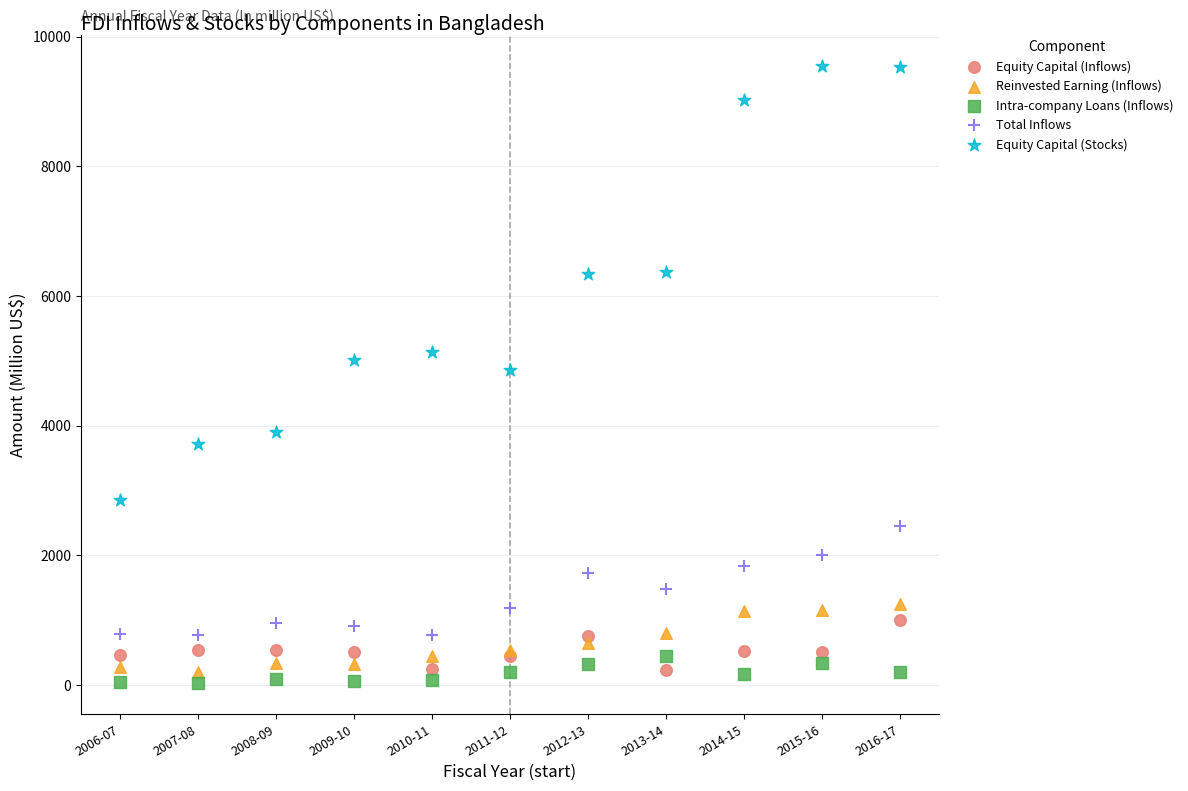

What are all the series names shown in the legend?

Equity Capital (Inflows), Reinvested Earning (Inflows), Intra-company Loans (Inflows), Total Inflows, Equity Capital (Stocks)